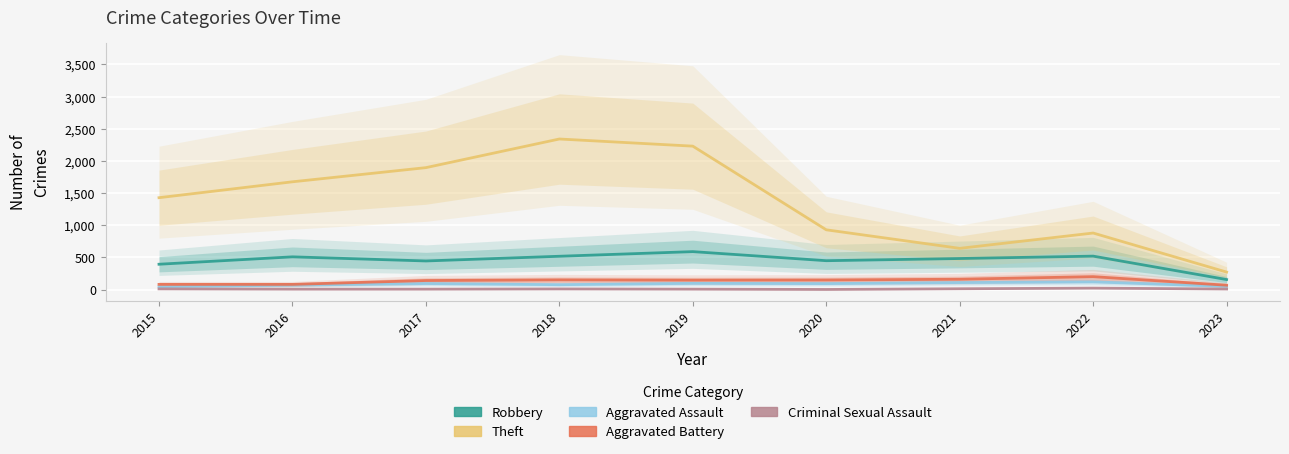

True or false: Aggravated Battery and Criminal Sexual Assault cross at least once.

False